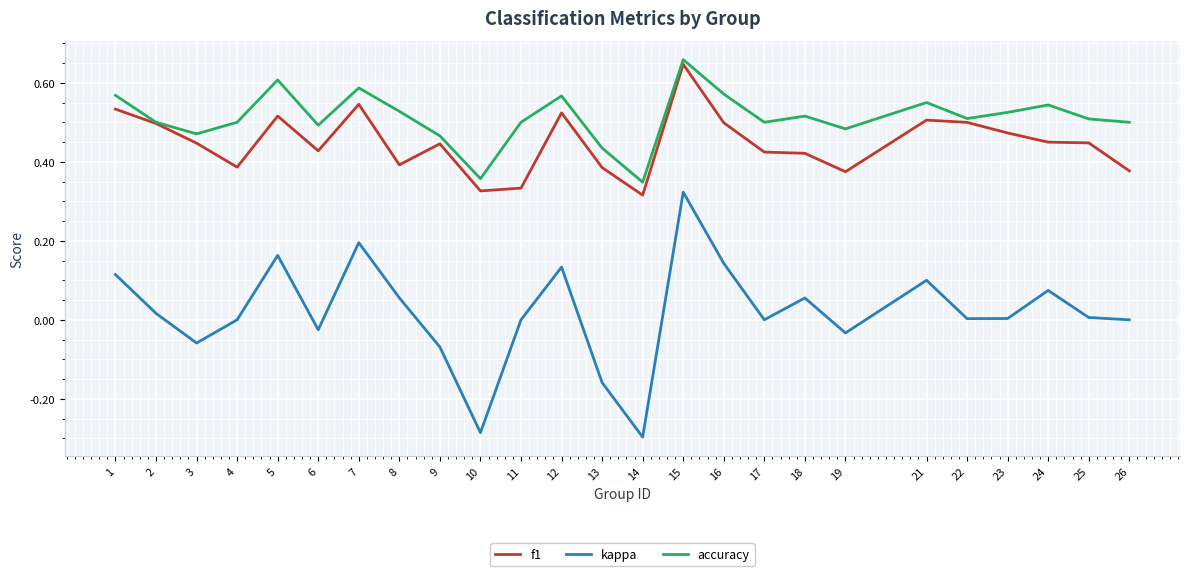

Which series changed the most between 21 and 23?

kappa